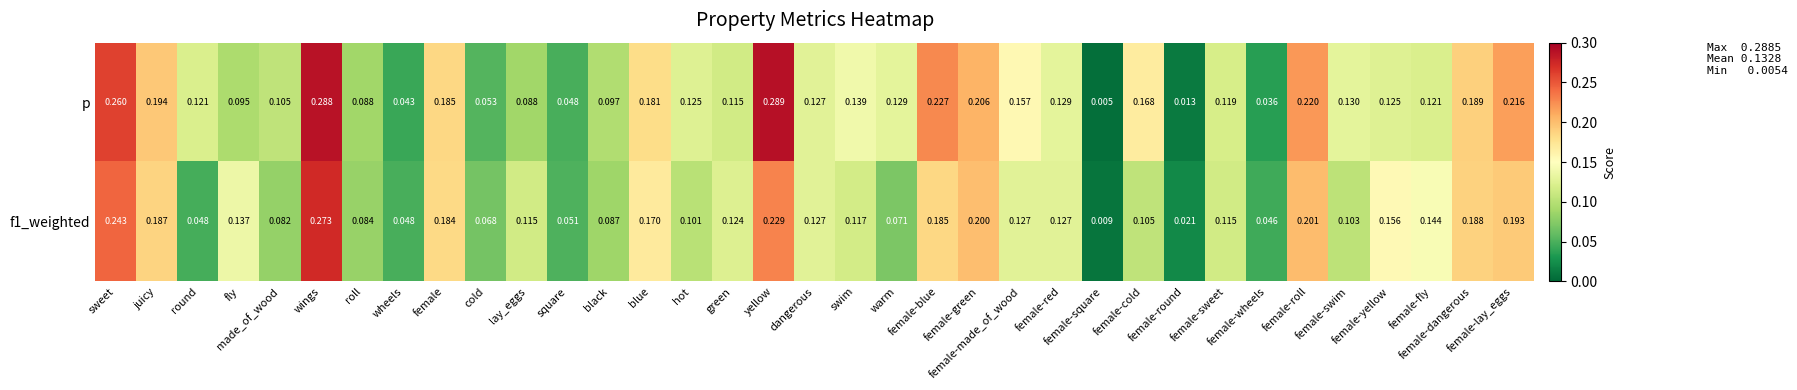

Which series has the widest spread of values?

p